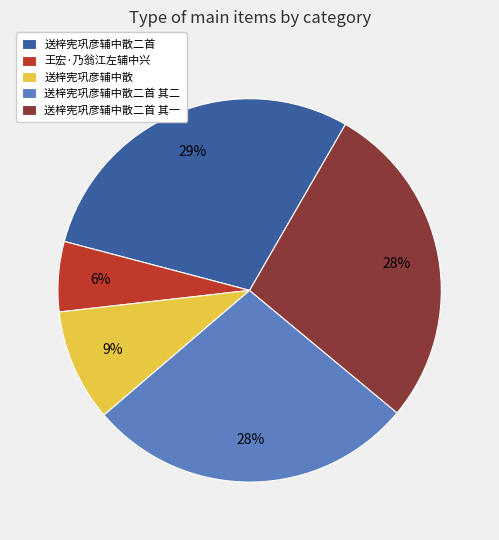

Count the number of slices in the pie.

5